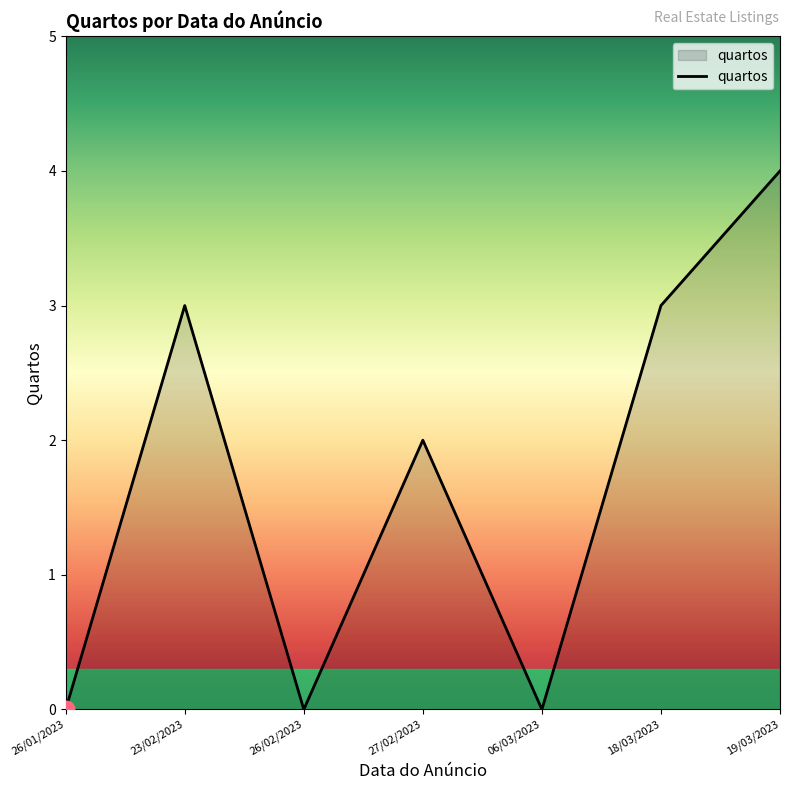

Where is the first local minimum?

26/02/2023